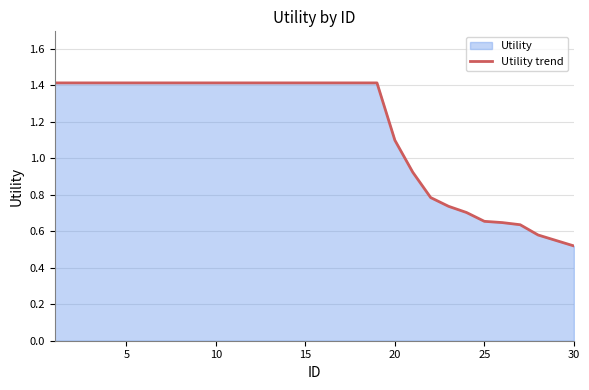

What is the greatest value displayed?

1.4